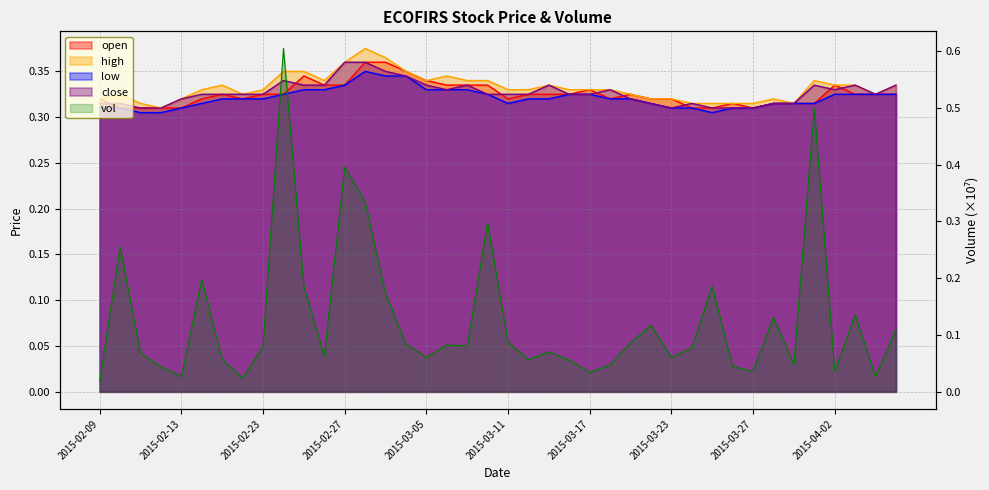

What are all the series names shown in the legend?

open, high, low, close, vol